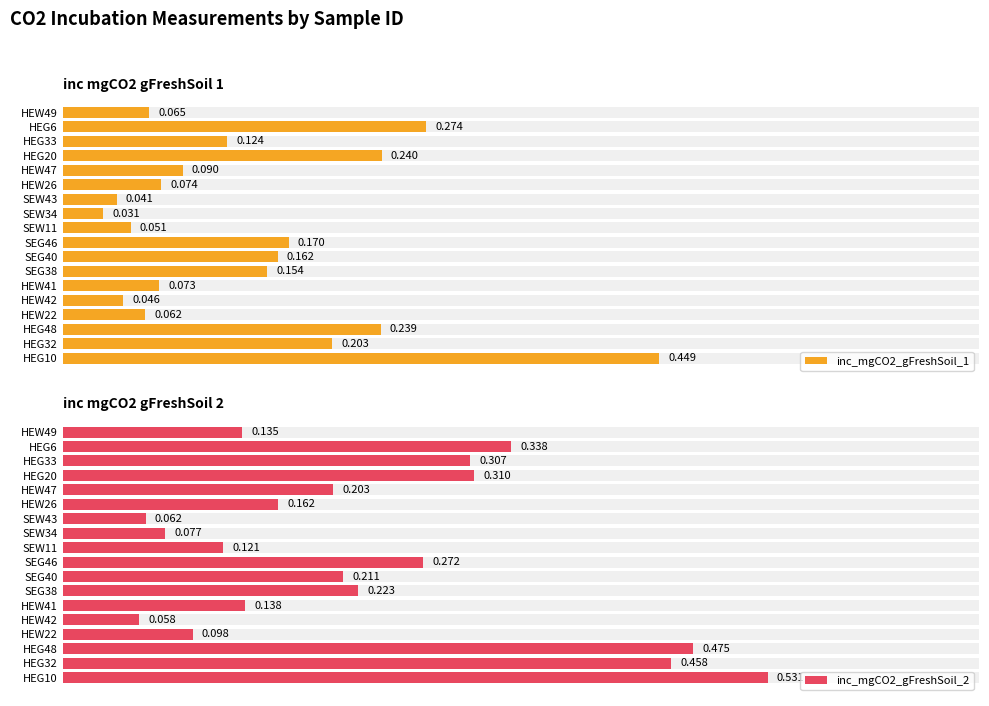

True or false: inc_mgCO2_gFreshSoil_2 has a value of 0.1 at SEW11.

True